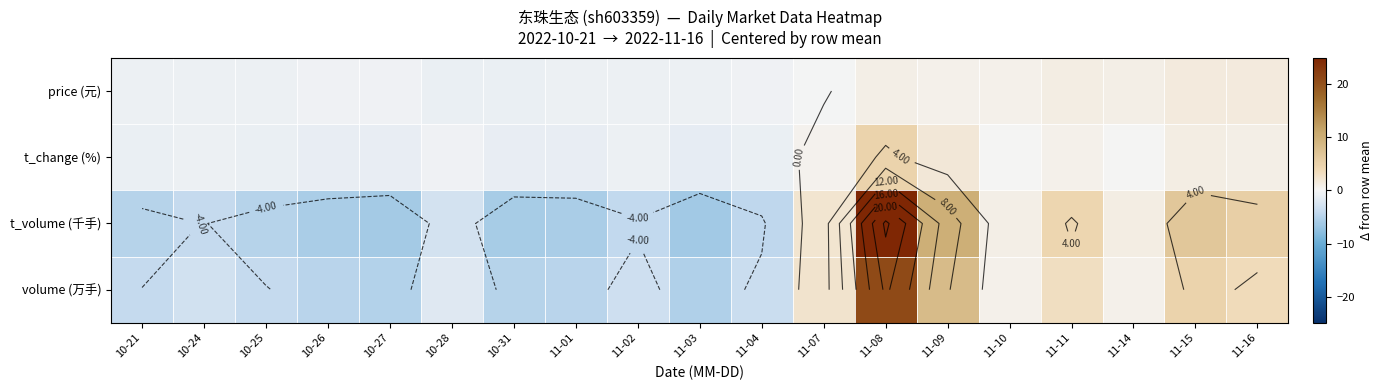

How many positive values does the t_change (%) series have?

8